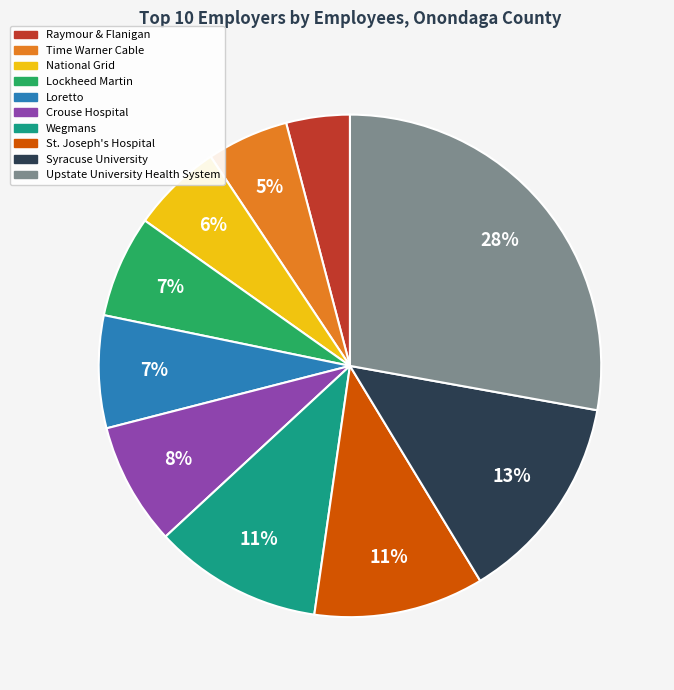

Count the number of slices in the pie.

10